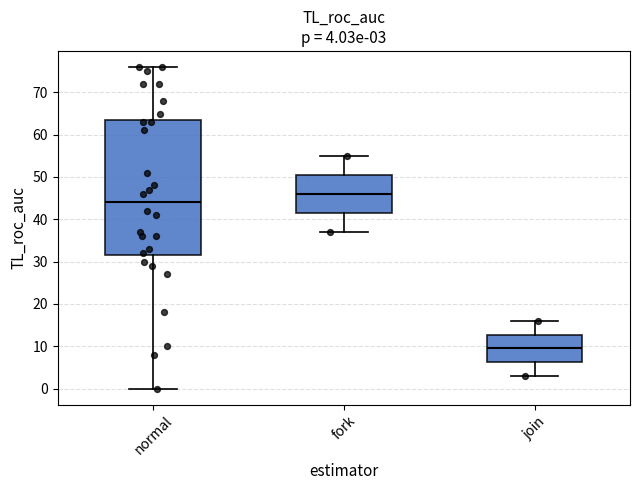

Which box's median line is the highest?

fork